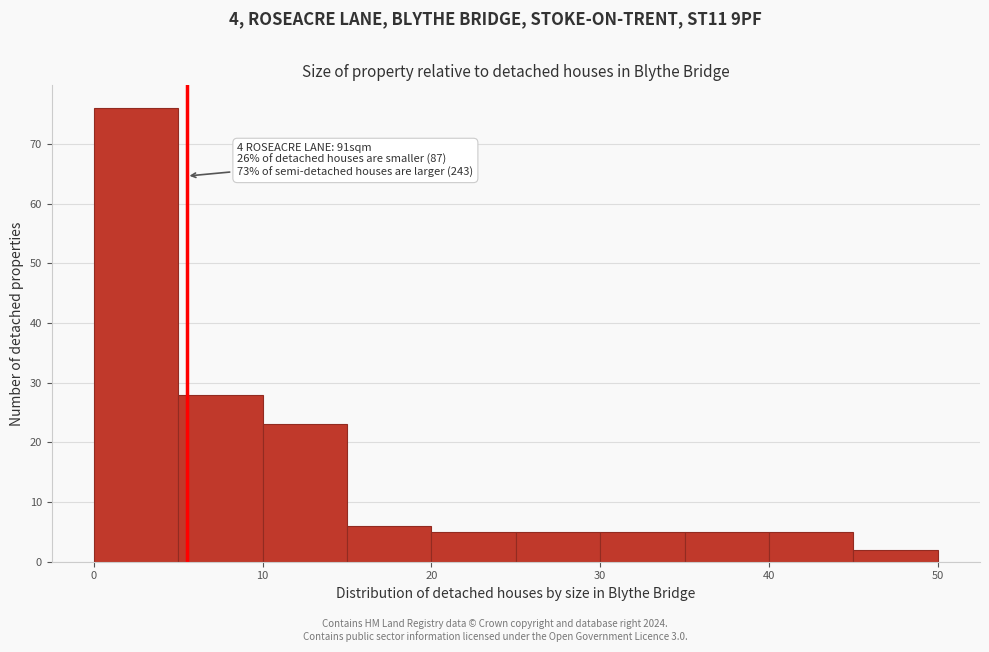

Which range on the x-axis has the tallest bar?

0 to 5